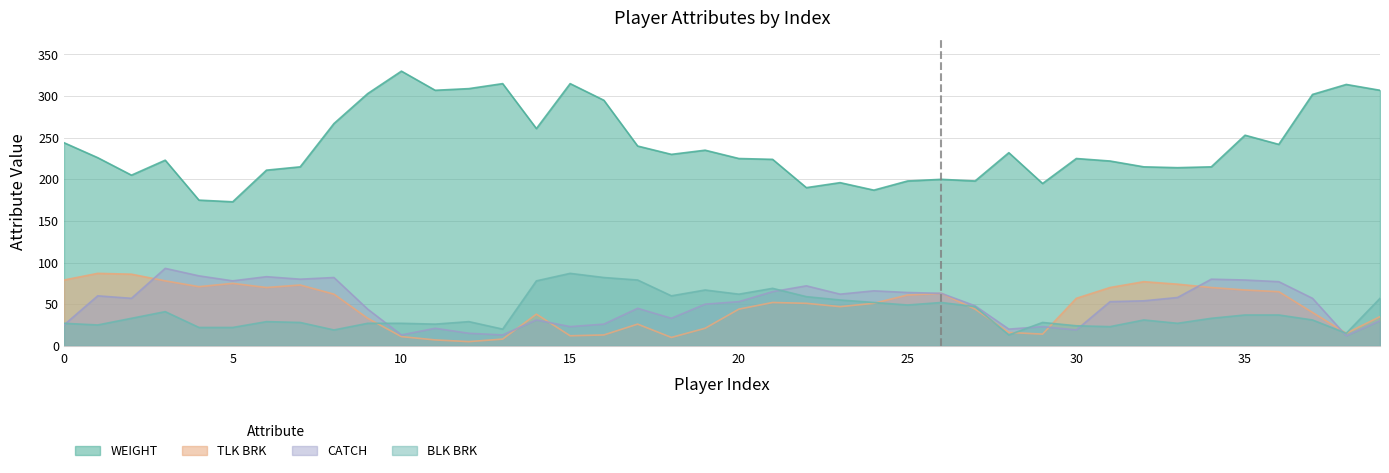

Rank the categories by WEIGHT value from highest to lowest.

10, 13, 15, 38, 12, 11, 39, 9, 37, 16, 8, 14, 35, 0, 36, 17, 19, 28, 18, 1, 20, 30, 21, 3, 31, 7, 32, 34, 33, 6, 2, 26, 25, 27, 23, 29, 22, 24, 4, 5